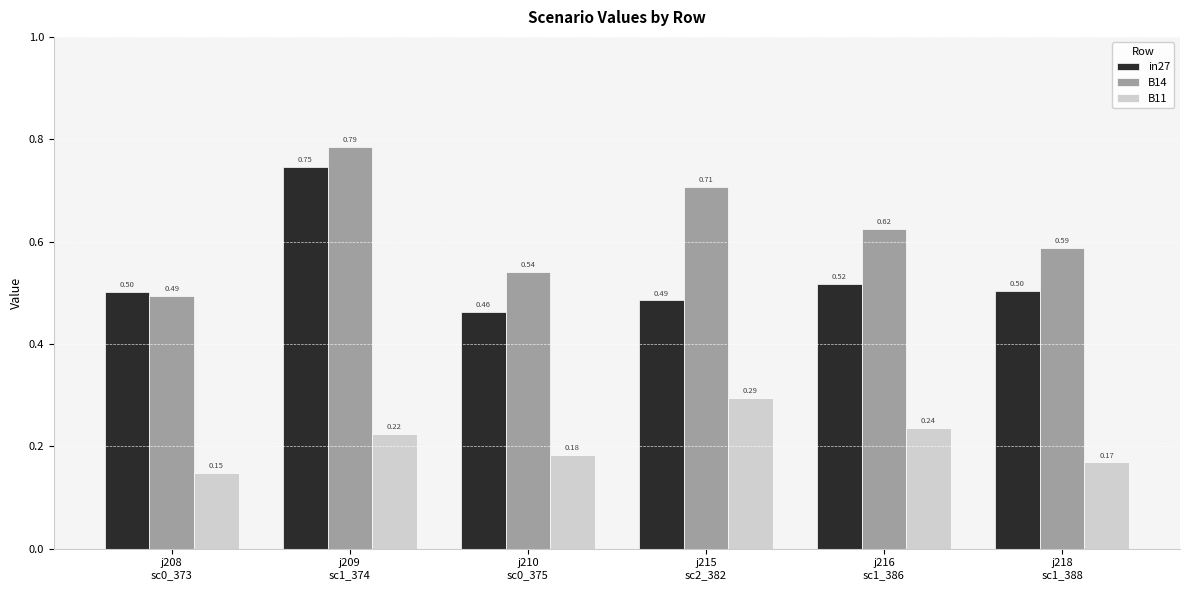

List the series in order of their overall mean, highest first.

B14, in27, B11